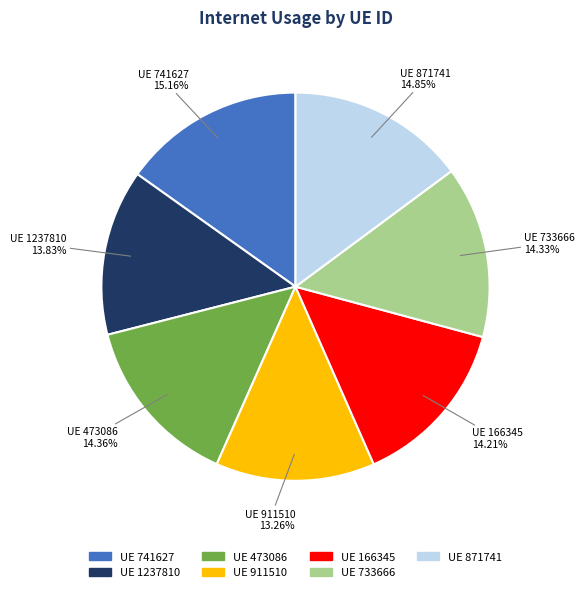

How many segments does this pie chart have?

7